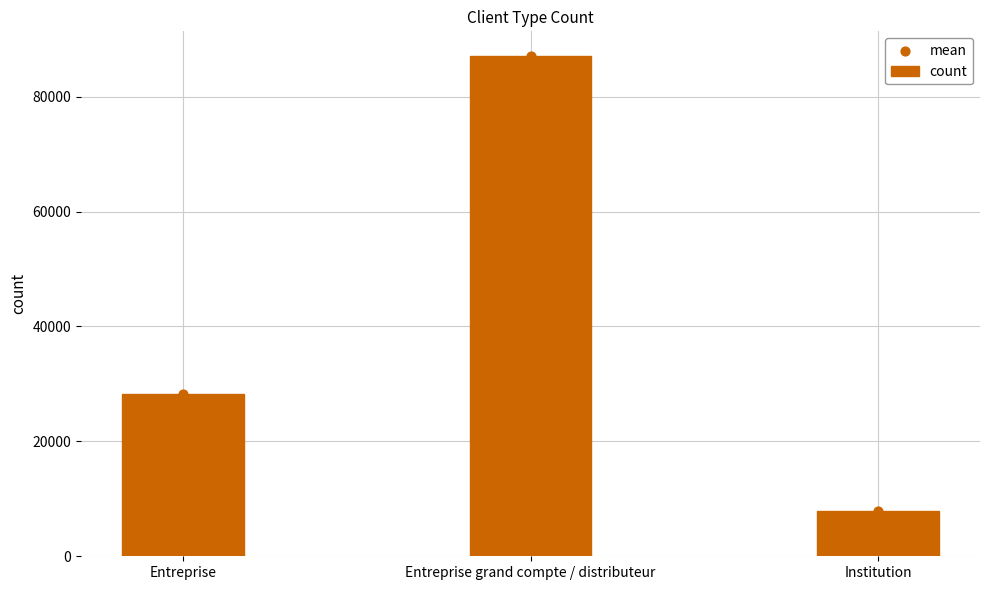

What are all the series names shown in the legend?

count, mean